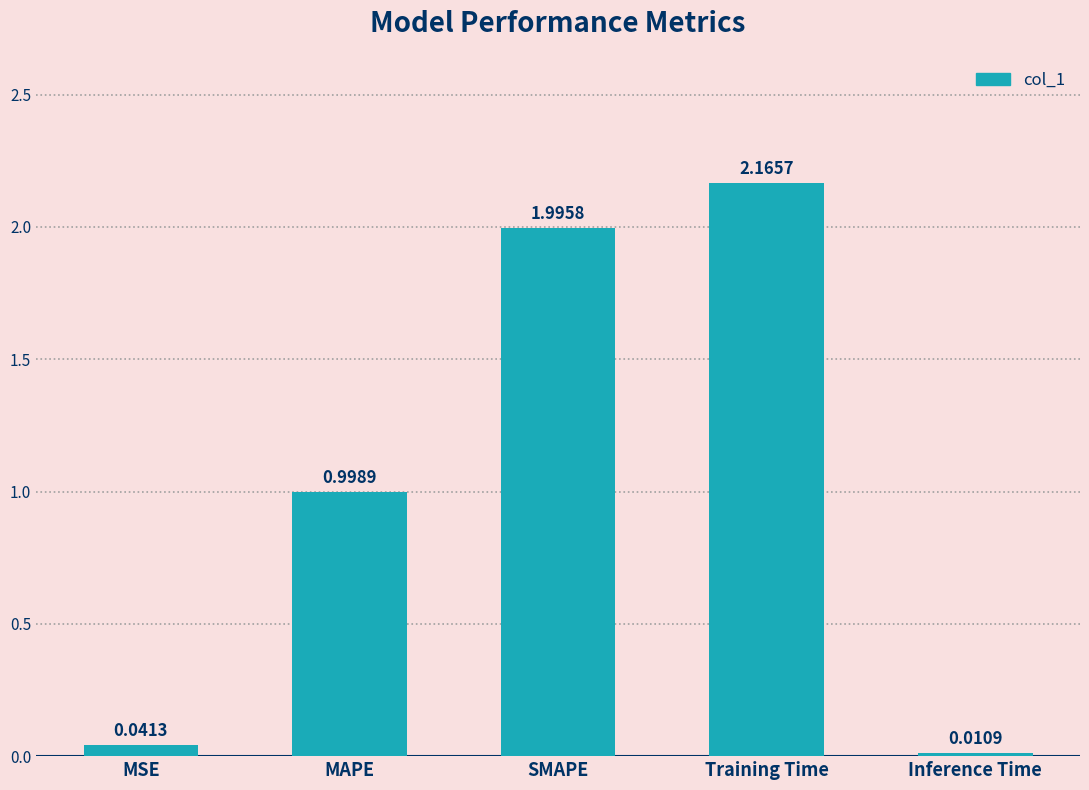

At which category does the chart reach its minimum across all series?

Inference Time